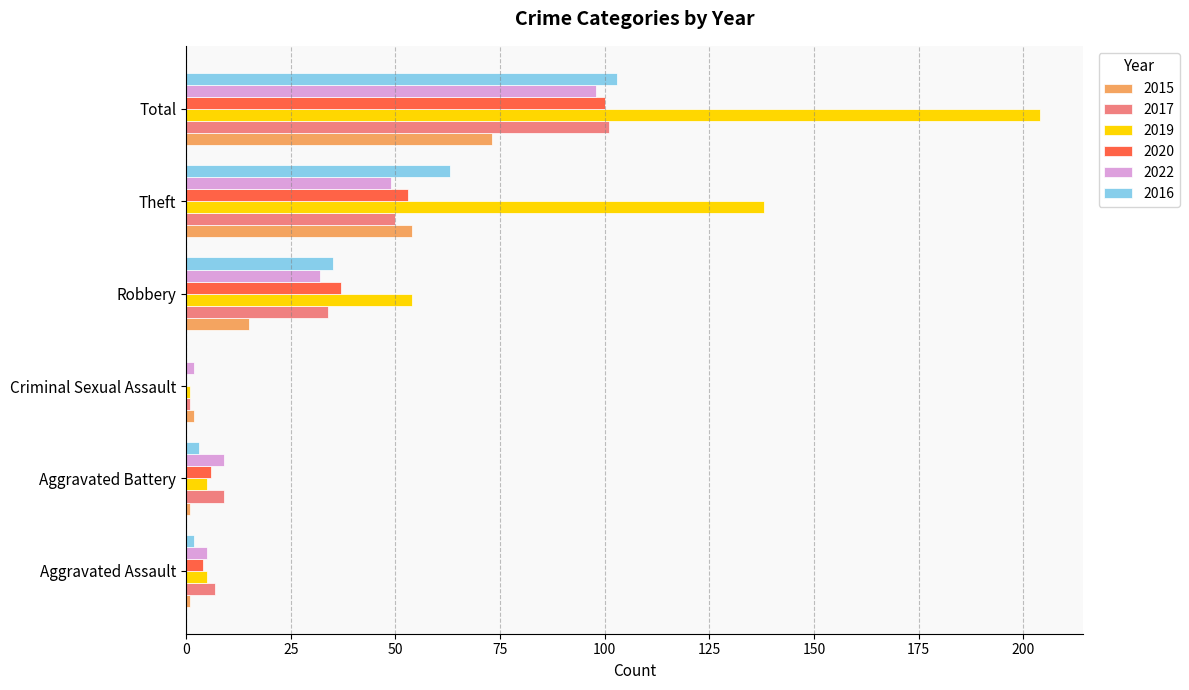

What is the sum of all 2019 values?

407